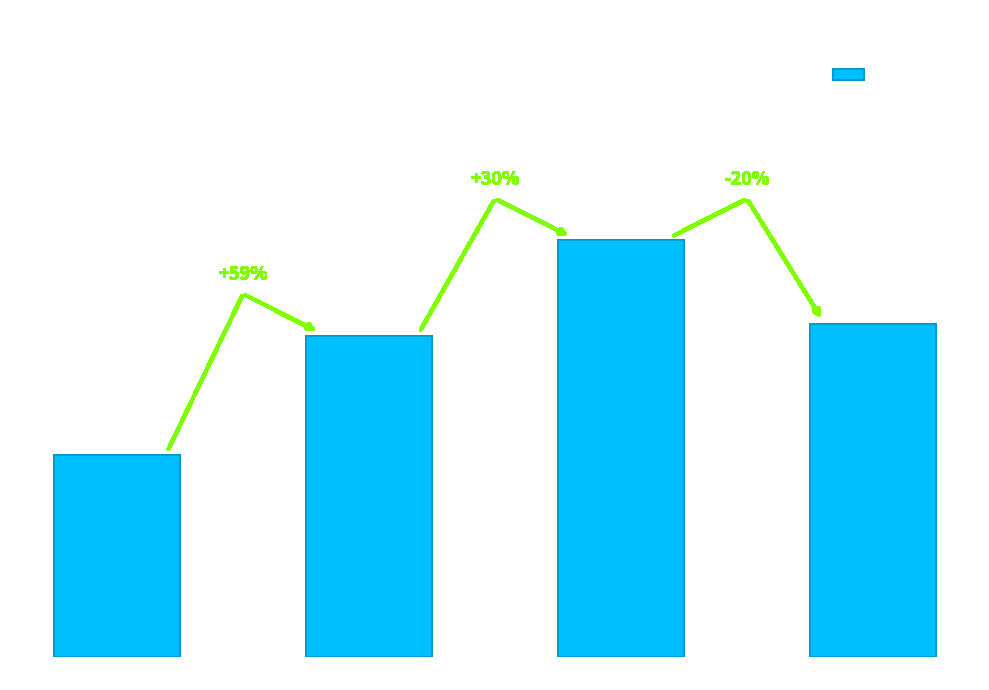

Reading right to left, what are all the values shown in this chart?

2018=28	2017=35	2016=27	2015=17